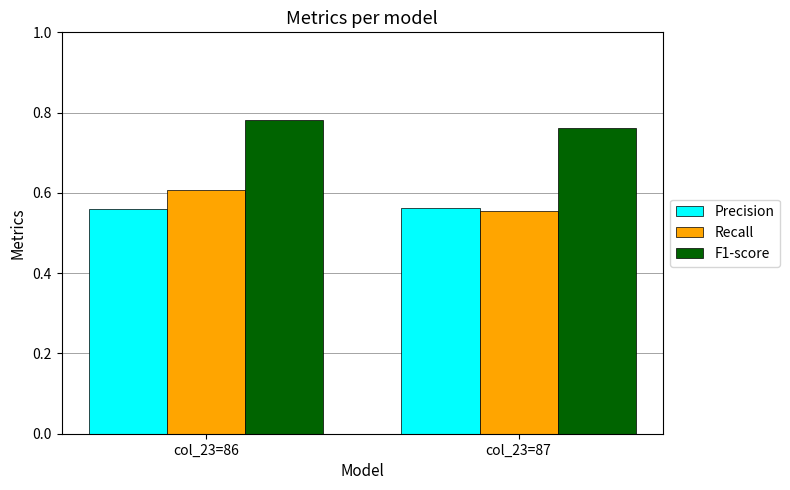

How many series are shown in this chart?

3